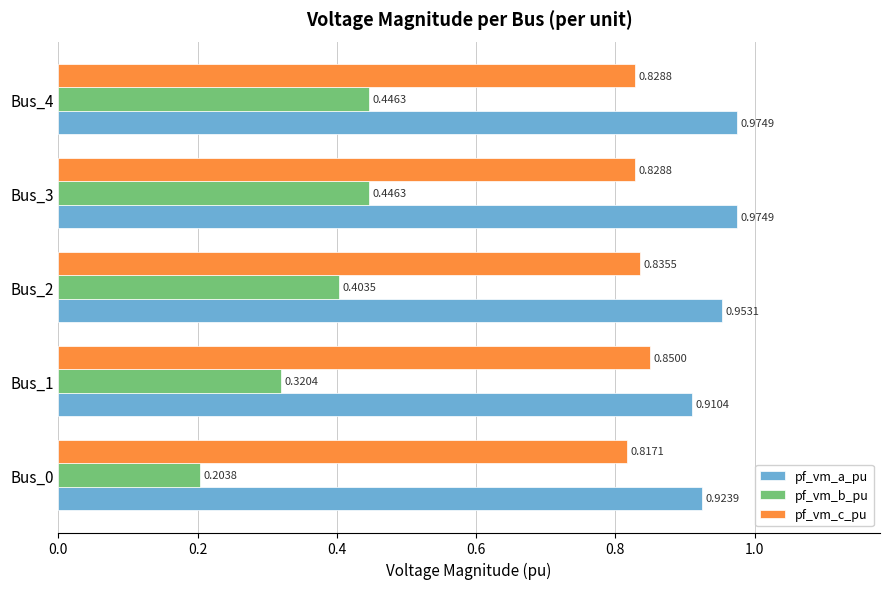

Is the value of pf_vm_b_pu at Bus_3 greater than the value of pf_vm_c_pu at Bus_4?

No